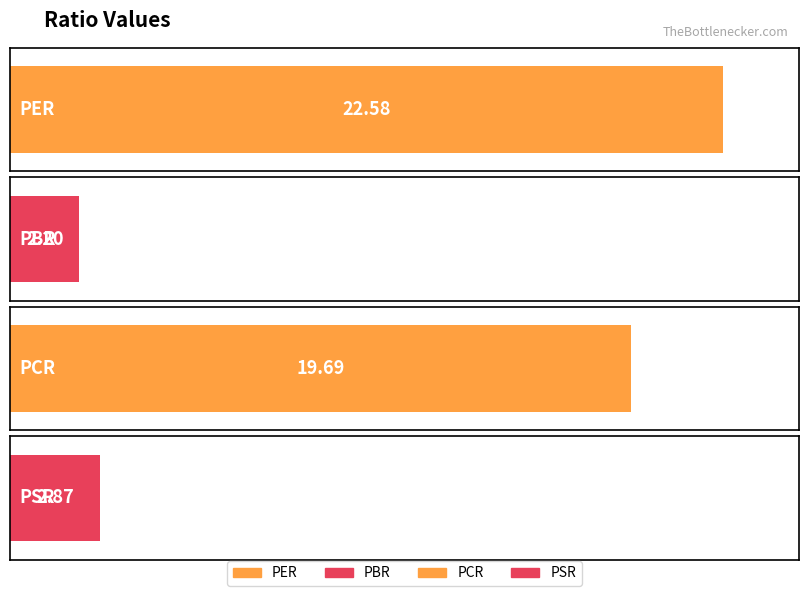

What is the label of the 4th bar from the left?

PSR